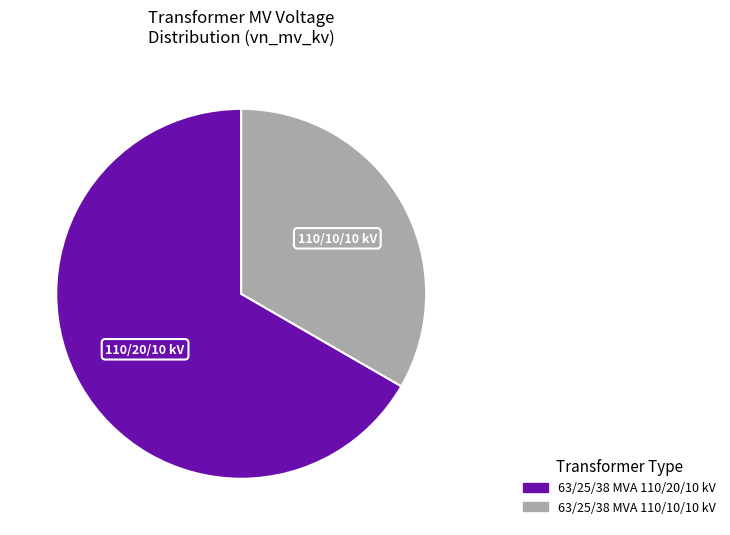

Which has a higher value, 63/25/38 MVA 110/20/10 kV or 63/25/38 MVA 110/10/10 kV?

63/25/38 MVA 110/20/10 kV